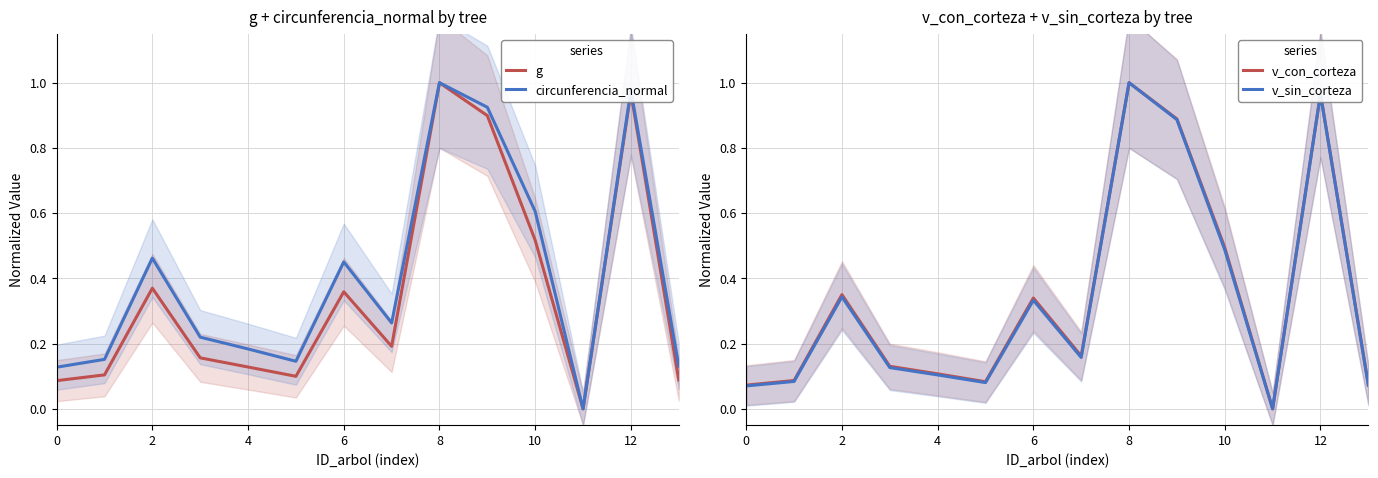

True or false: circunferencia_normal has a value of 1.0 at 8.

True